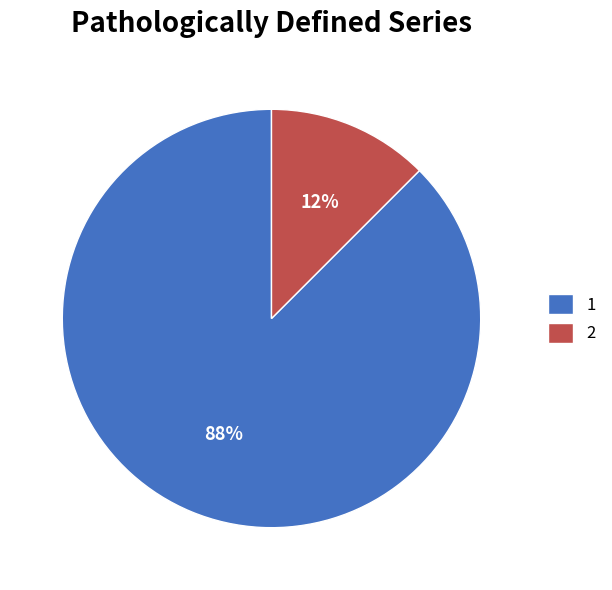

Rank the categories by value from lowest to highest.

2, 1